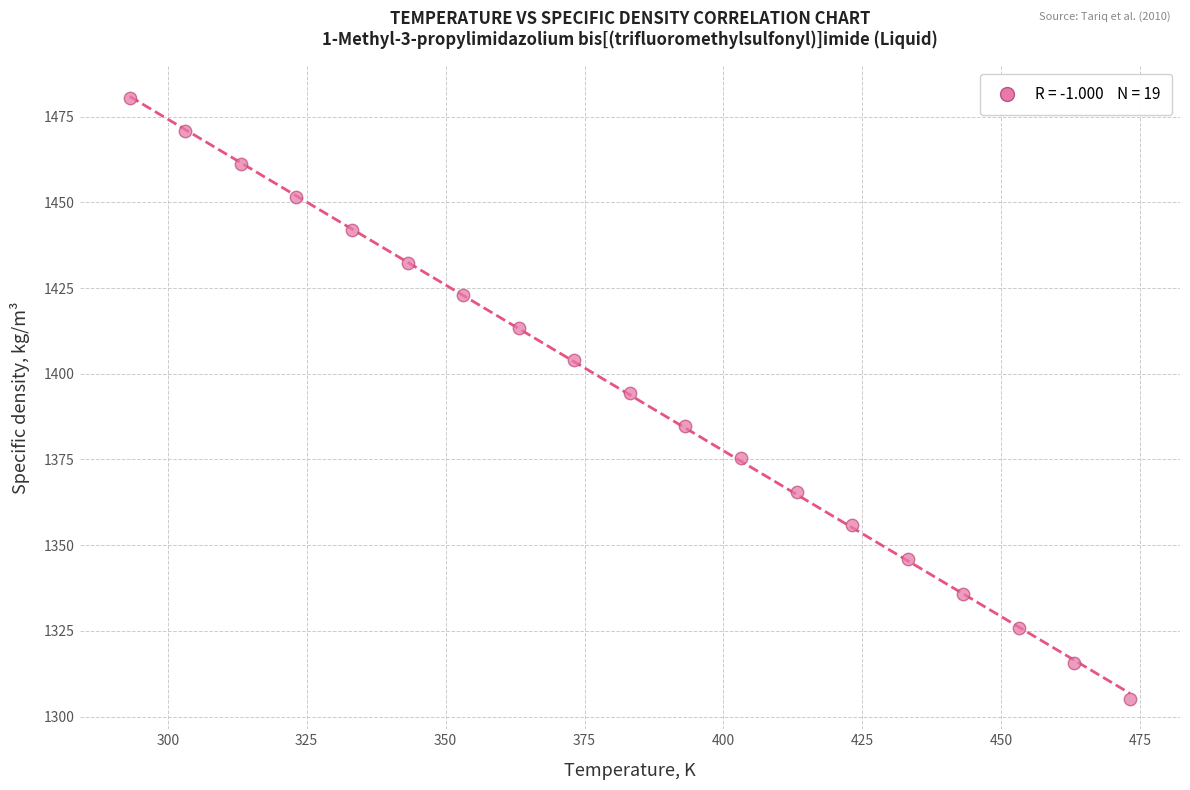

What Y value in the scatter plot is closest to 1392?

1394.5